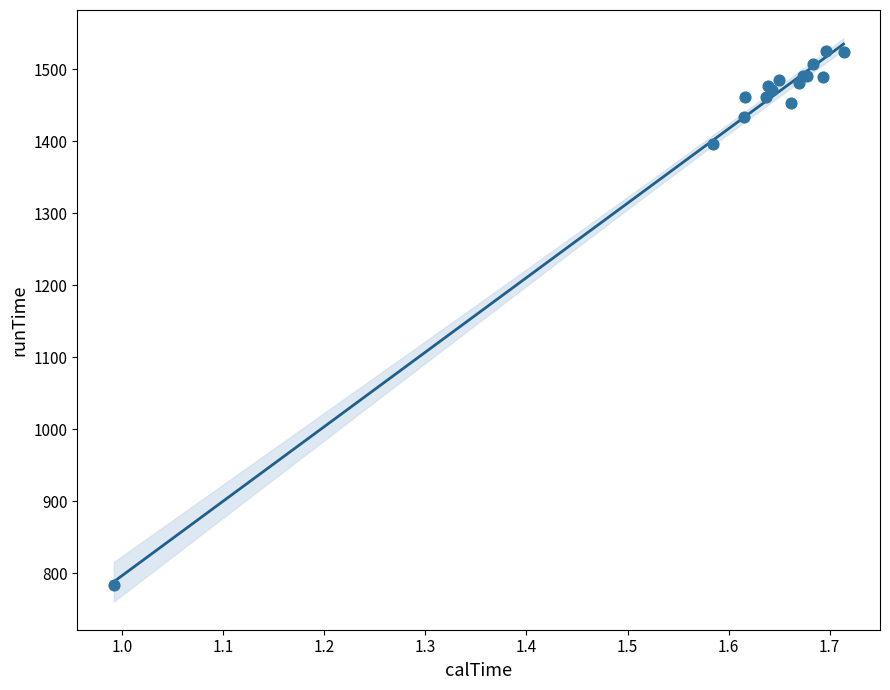

What Y value in the scatter plot is closest to 1155?

1396.0